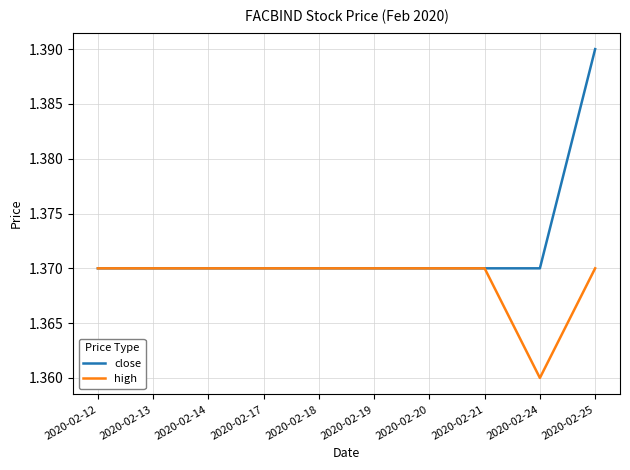

Which label corresponds to the largest value in the chart?

2020-02-25